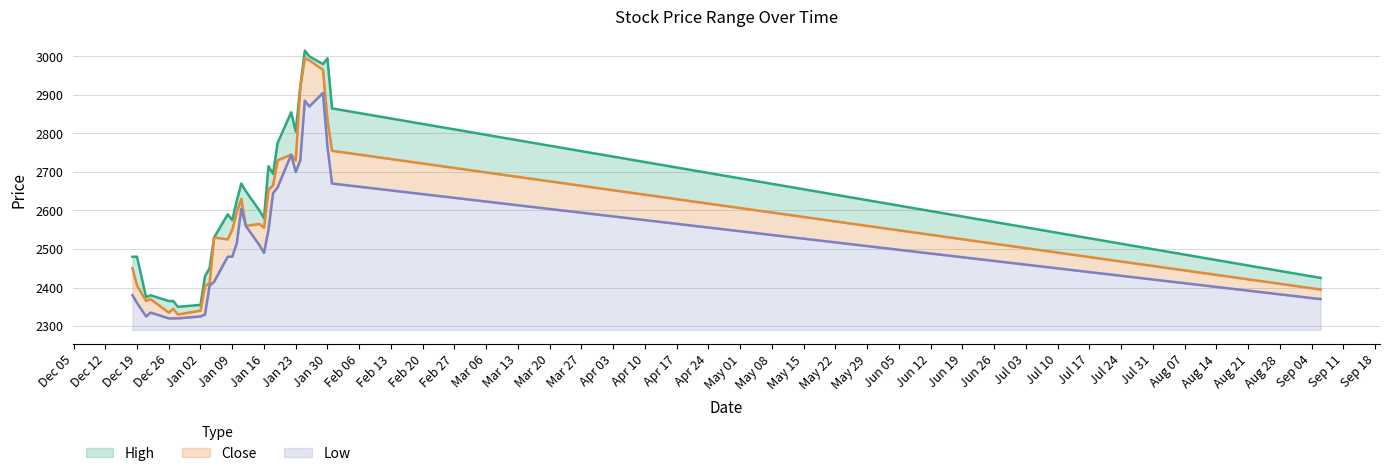

How many interior local valleys does the Close series have?

7